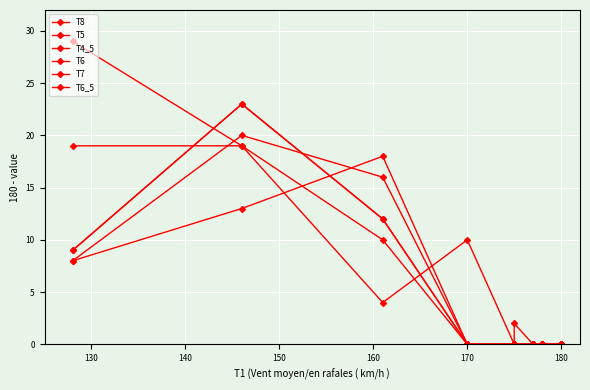

What is the label of the 5th point from the right?

180